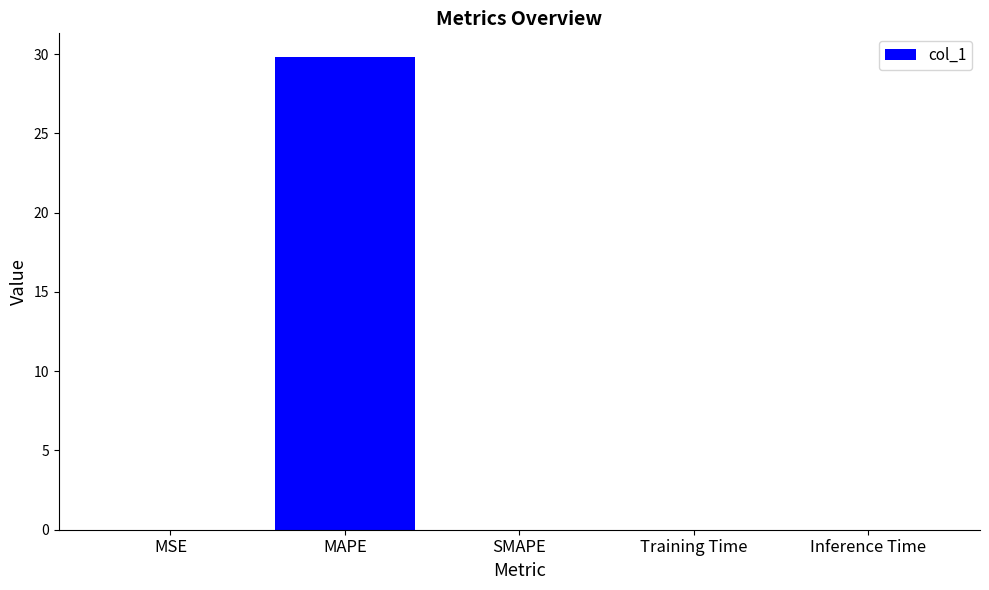

What is the maximum value shown in the chart?

29.8